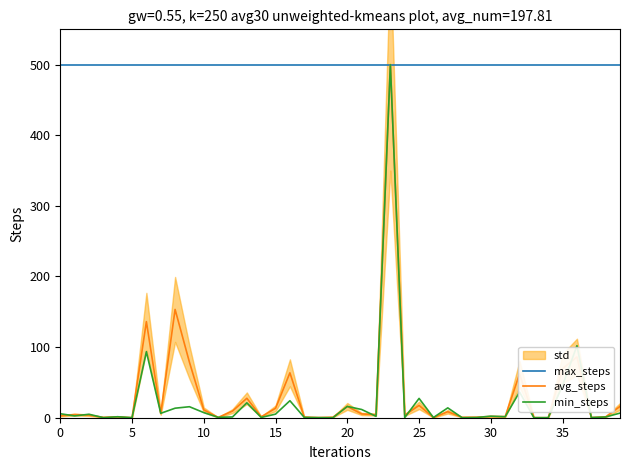

Does the chart have visible grid lines?

No